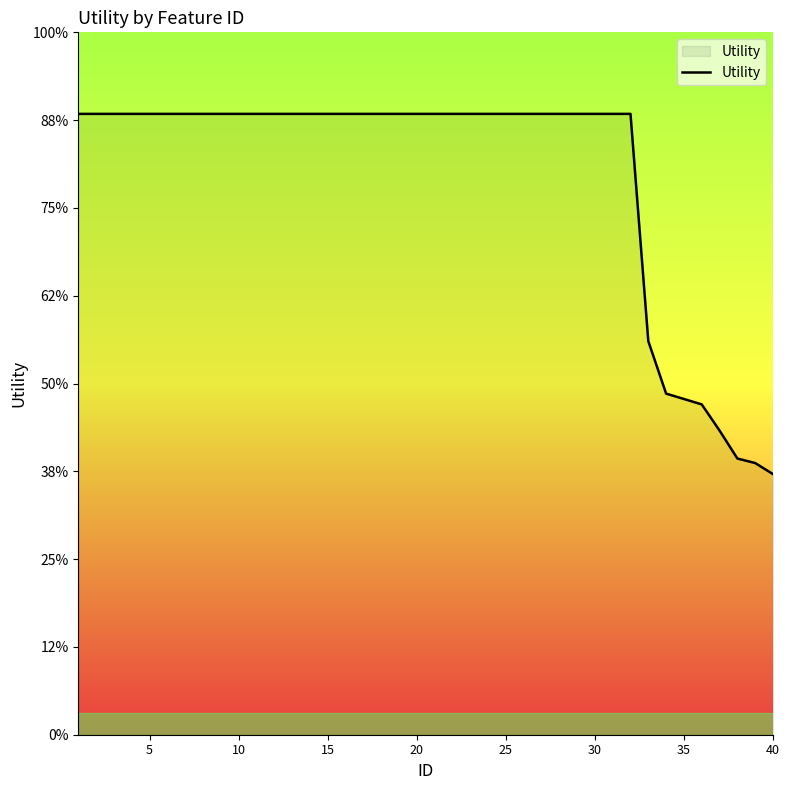

Does the chart have visible grid lines?

No